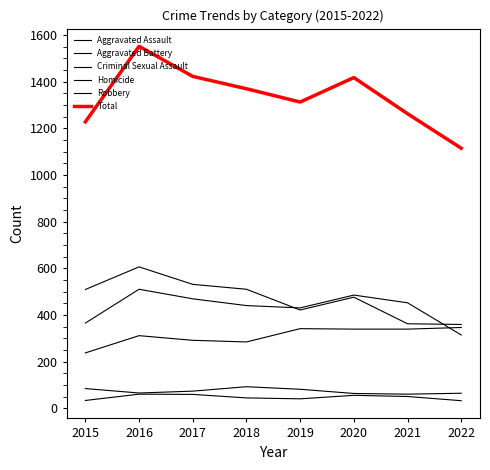

Which has a higher value, 2017 or 2019?

2019